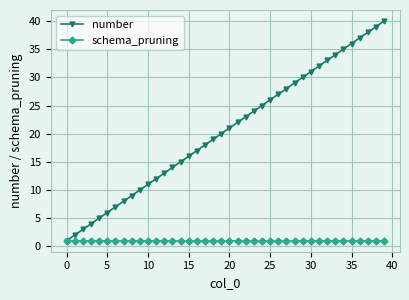

Reading right to left, what are all the values shown in this chart?

number: 40	39	38	37	36	35	34	33	32	31	30	29	28	27	26	25	24	23	22	21	20	19	18	17	16	15	14	13	12	11	10	9	8	7	6	5	4	3	2	1
schema_pruning: 1	1	1	1	1	1	1	1	1	1	1	1	1	1	1	1	1	1	1	1	1	1	1	1	1	1	1	1	1	1	1	1	1	1	1	1	1	1	1	1